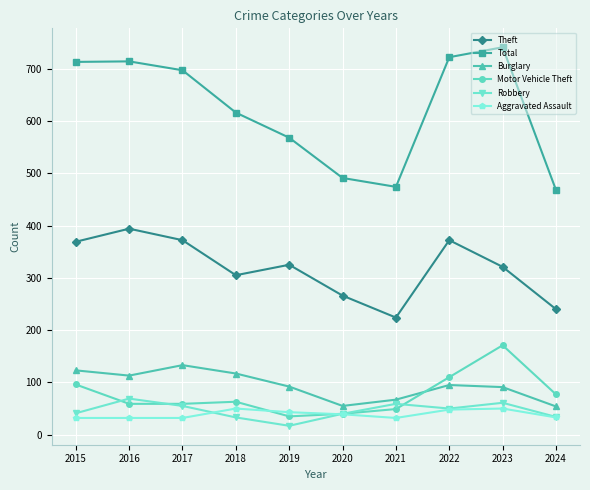

Which series has the widest spread of values?

Total